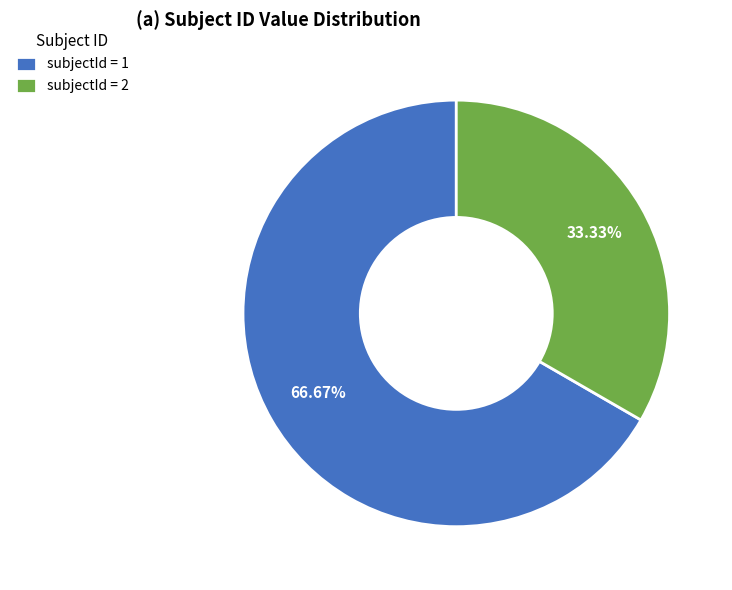

Which has a higher value, subjectId = 1 or subjectId = 2?

subjectId = 1